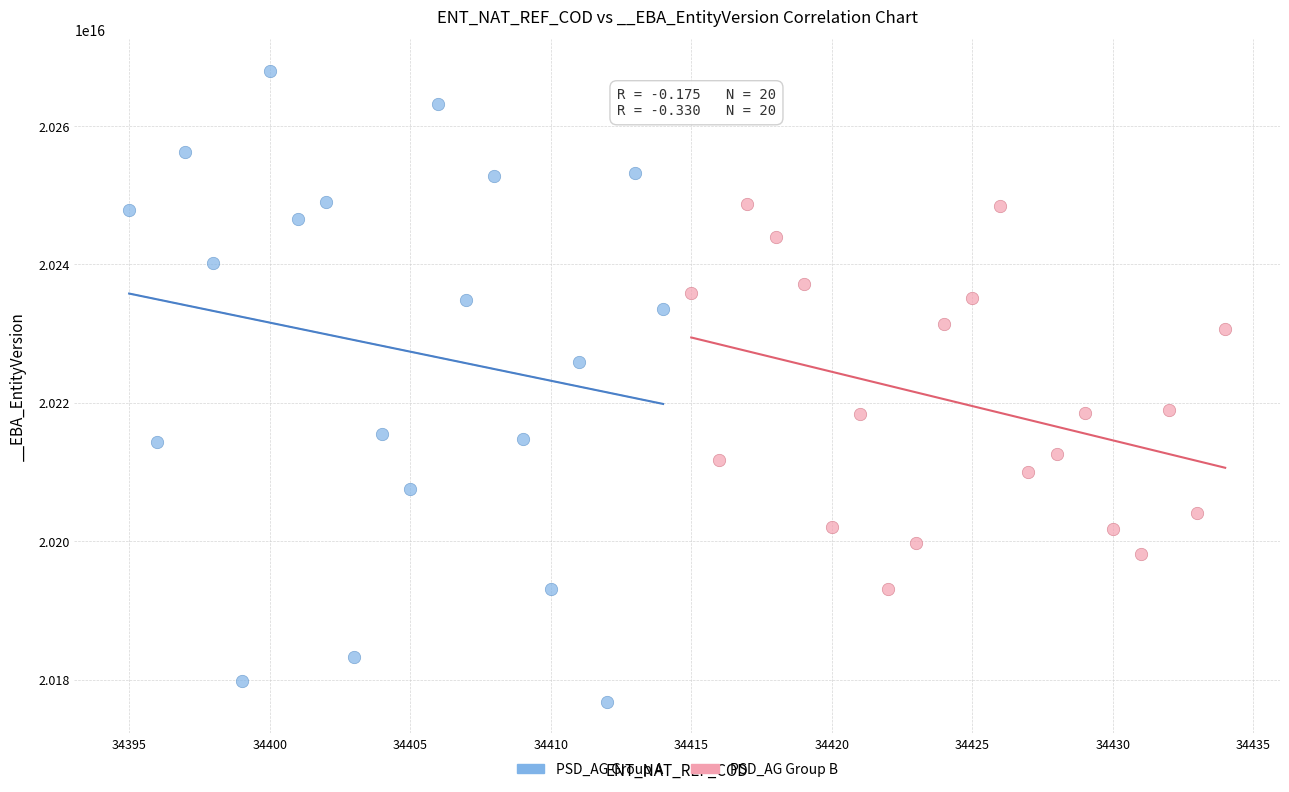

Which series contains the lowest Y value?

PSD_AG Group A